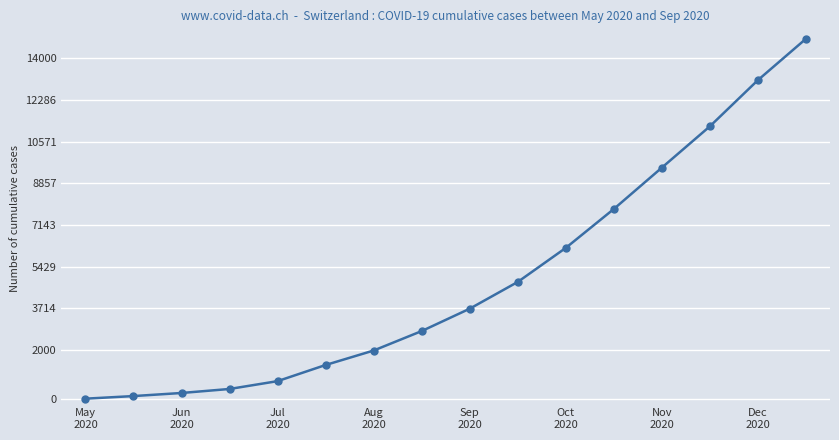

What is the greatest value displayed?

14800